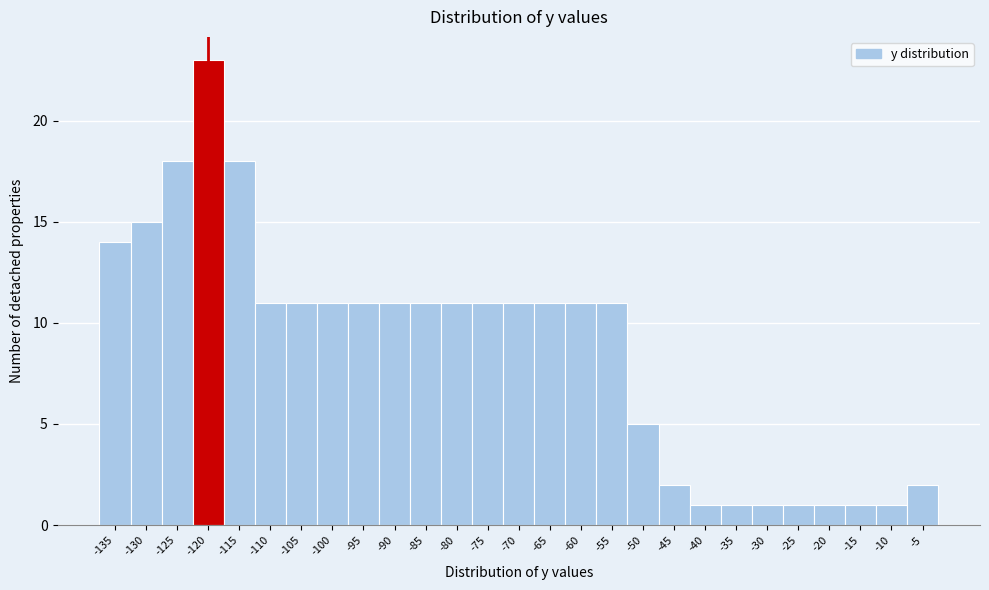

Reading right to left, list all the values displayed in this chart.

-5=2	-10=1	-15=1	-20=1	-25=1	-30=1	-35=1	-40=1	-45=2	-50=5	-55=11	-60=11	-65=11	-70=11	-75=11	-80=11	-85=11	-90=11	-95=11	-100=11	-105=11	-110=11	-115=18	-120=23	-125=18	-130=15	-135=14